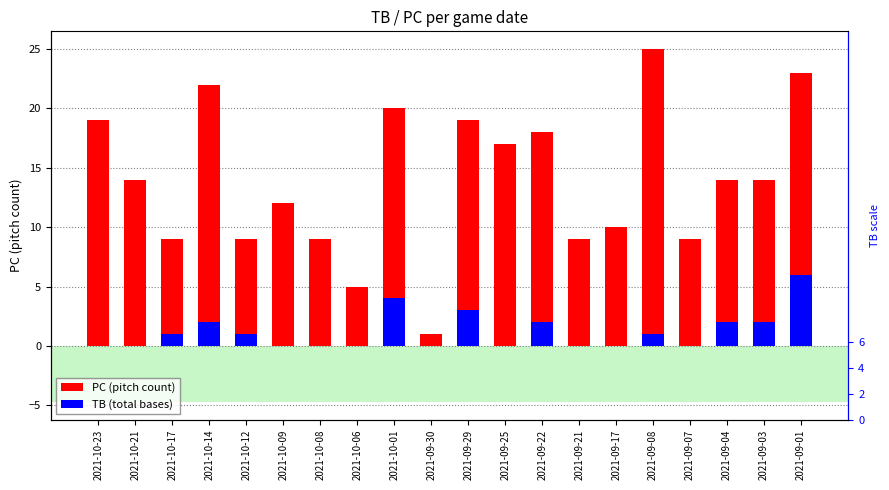

What is the sum of the TB (total bases) values at 2021-09-04 and 2021-09-25?

2